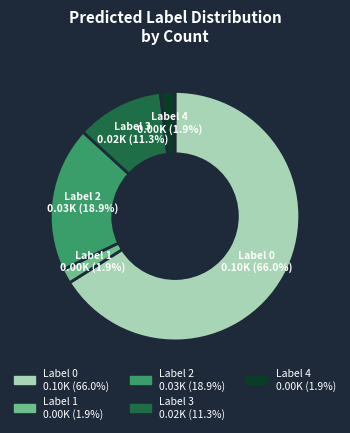

Is there a majority slice in this chart?

Yes